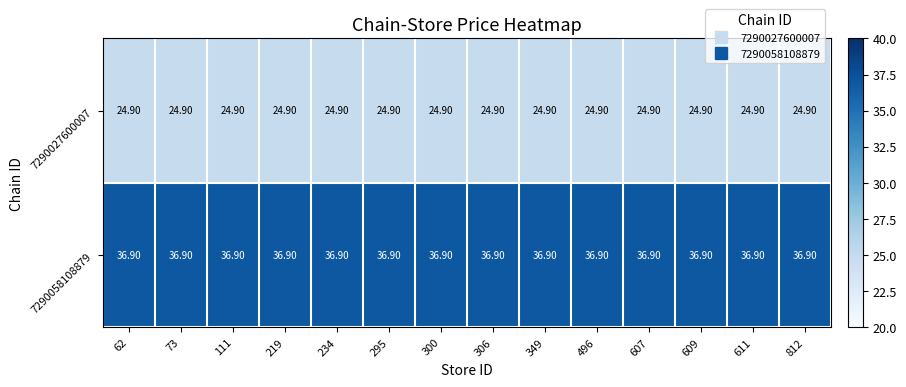

What is the difference between the highest and lowest values at 611?

12.0